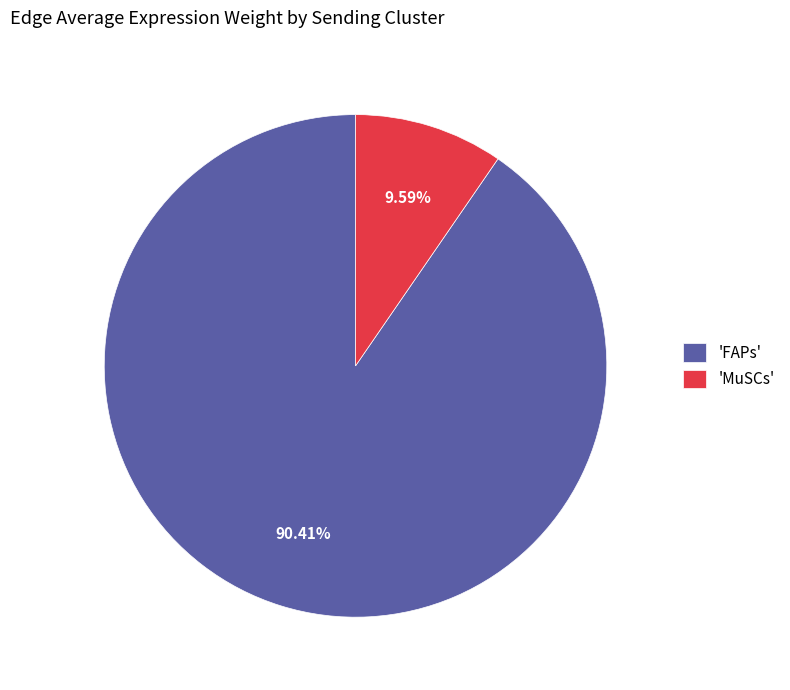

Which has a higher value, 'MuSCs' or 'FAPs'?

'FAPs'